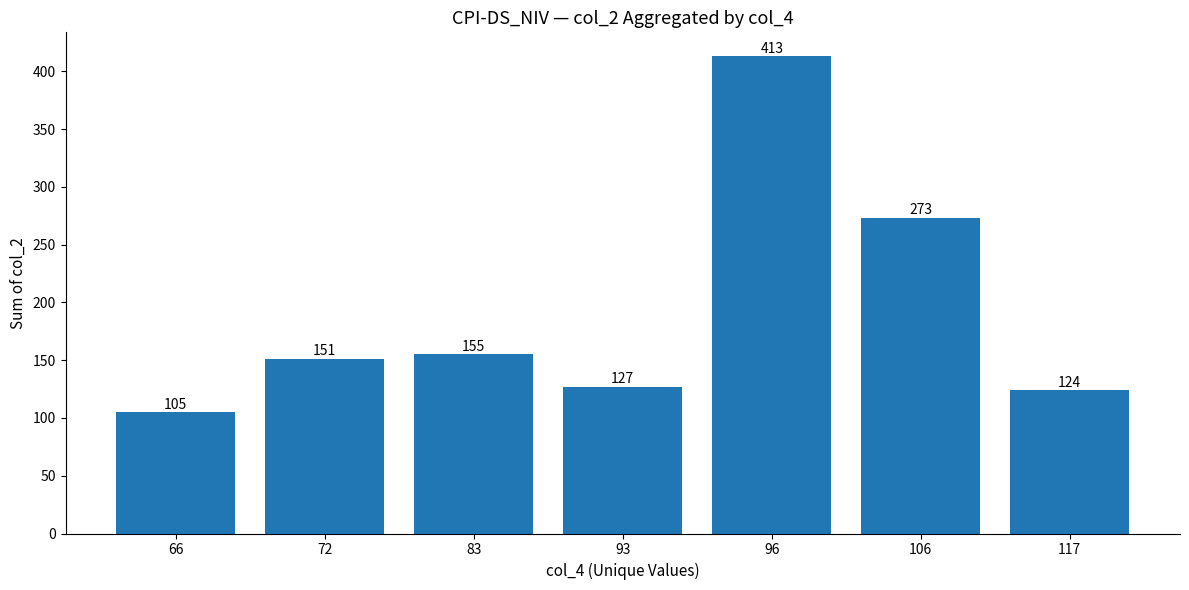

Which category has the highest value across all series?

96